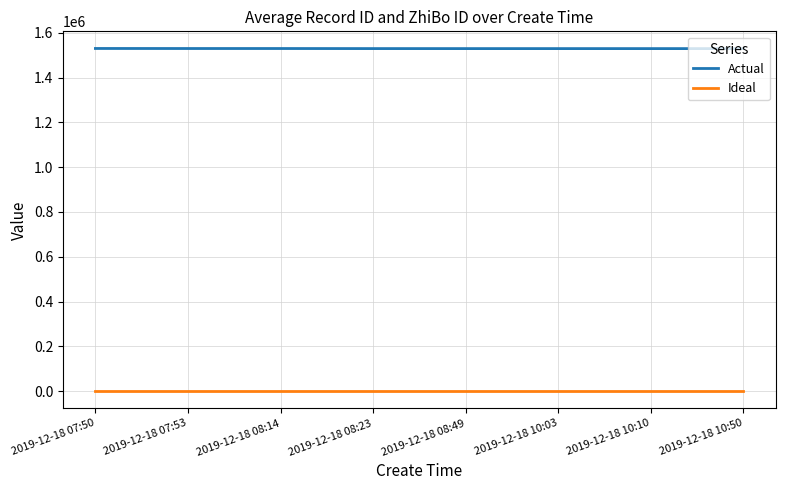

List the series in order of their overall mean, lowest first.

Ideal, Actual